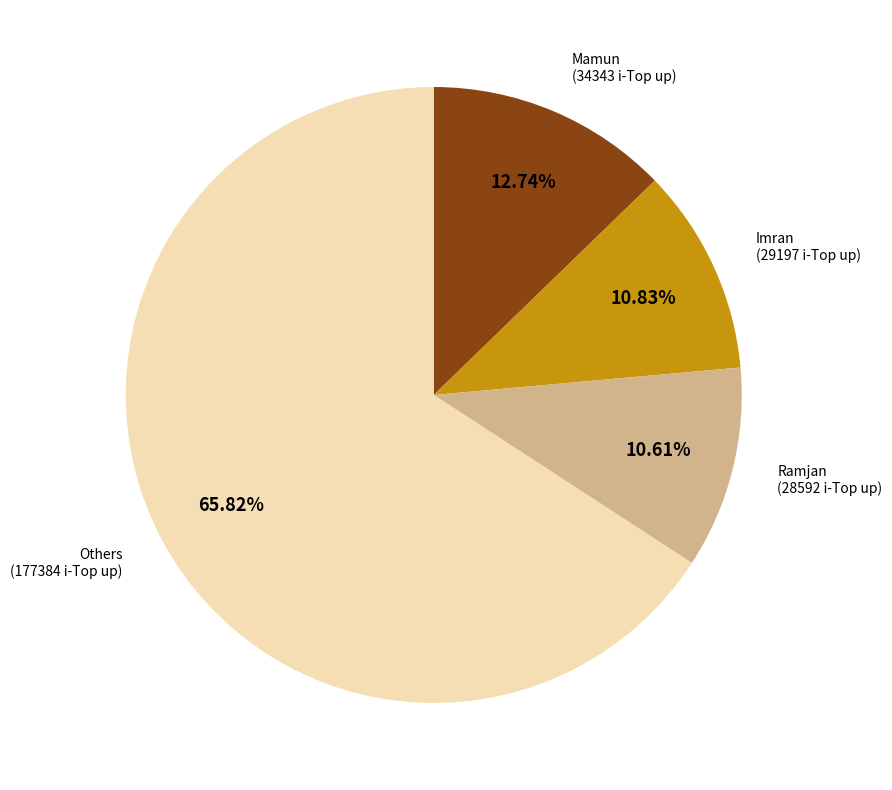

Is there a majority slice in this chart?

Yes